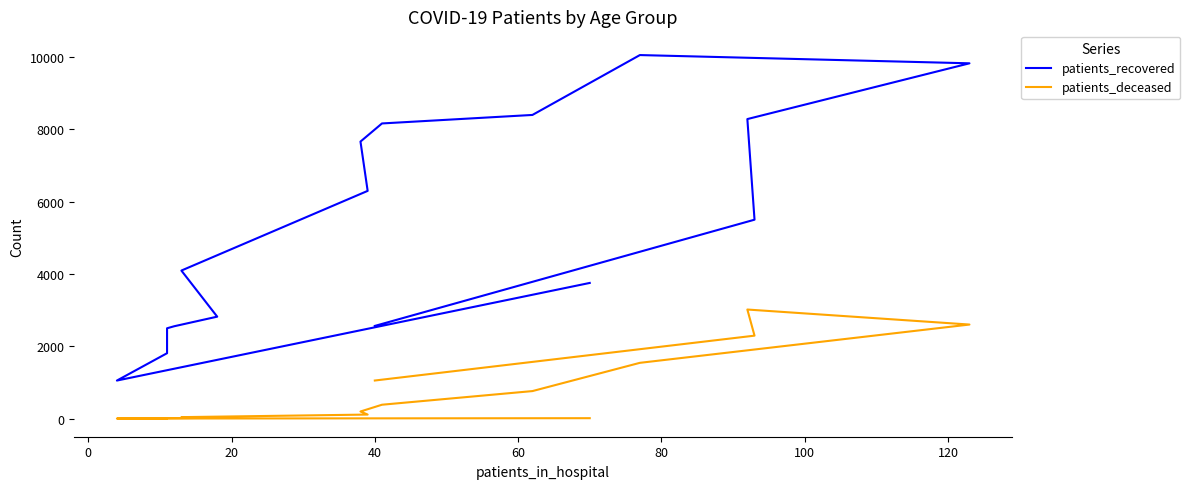

True or false: patients_recovered and patients_deceased cross at least once.

False